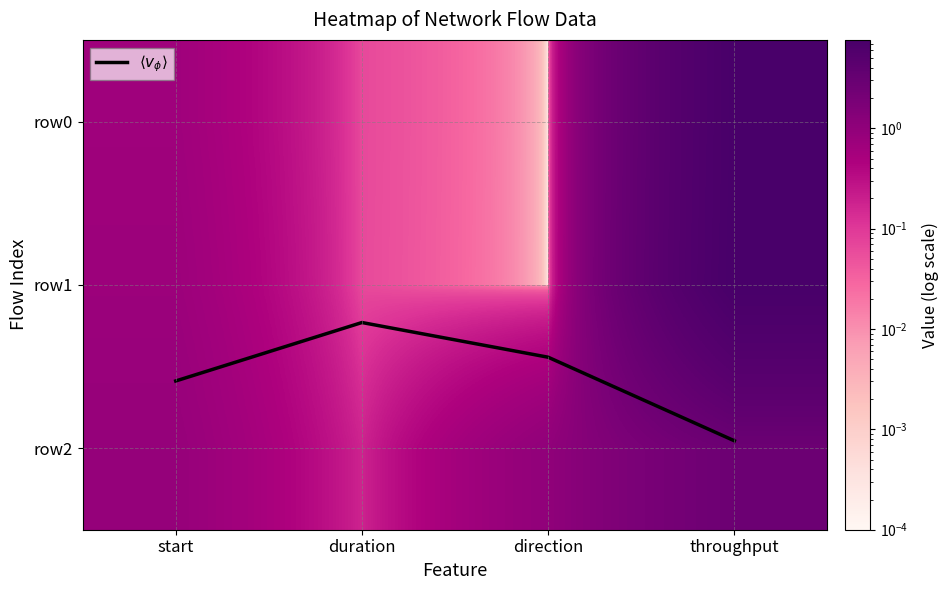

What is the lowest value of the $\langle v_\phi \rangle$ series?

1.2